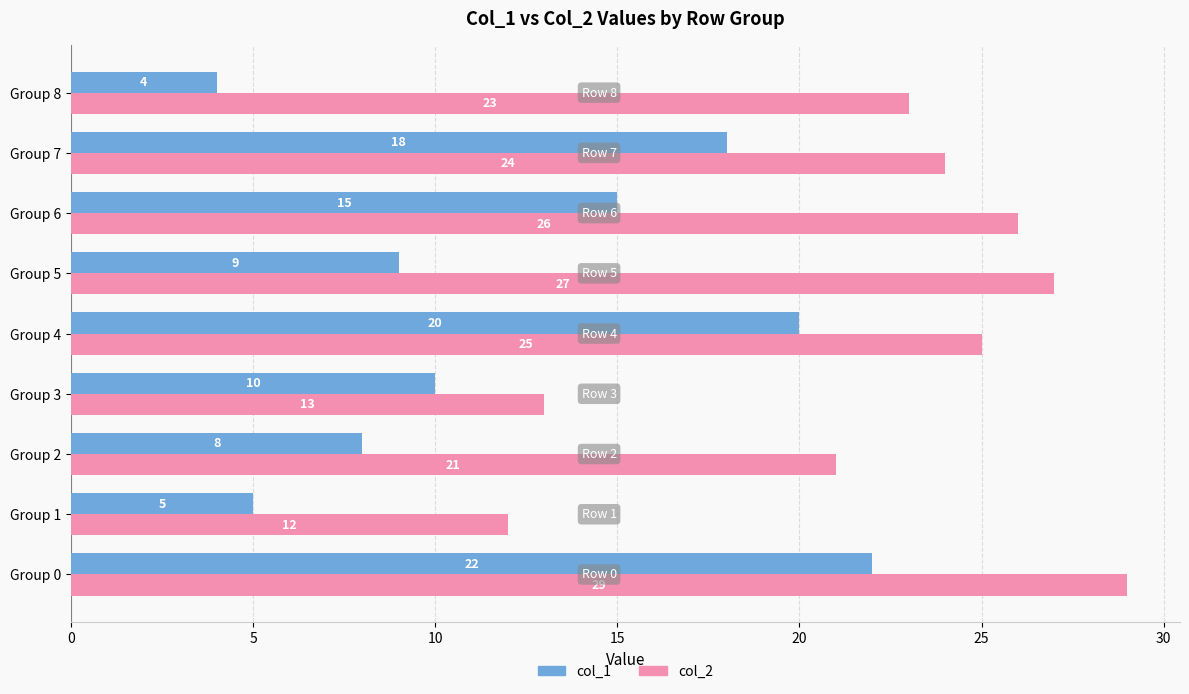

What is the highest value of the col_1 series?

22